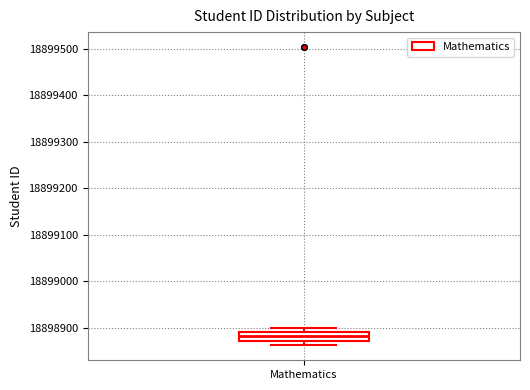

Transcribe this box plot: give where the median line is, the range the box spans, and where the two whiskers end, as read against the y-axis. The values are not printed on the chart, so give them approximately, as read against the axis.

median 18898880, box 18898870 to 18898890, whiskers 18898860 to 18898900